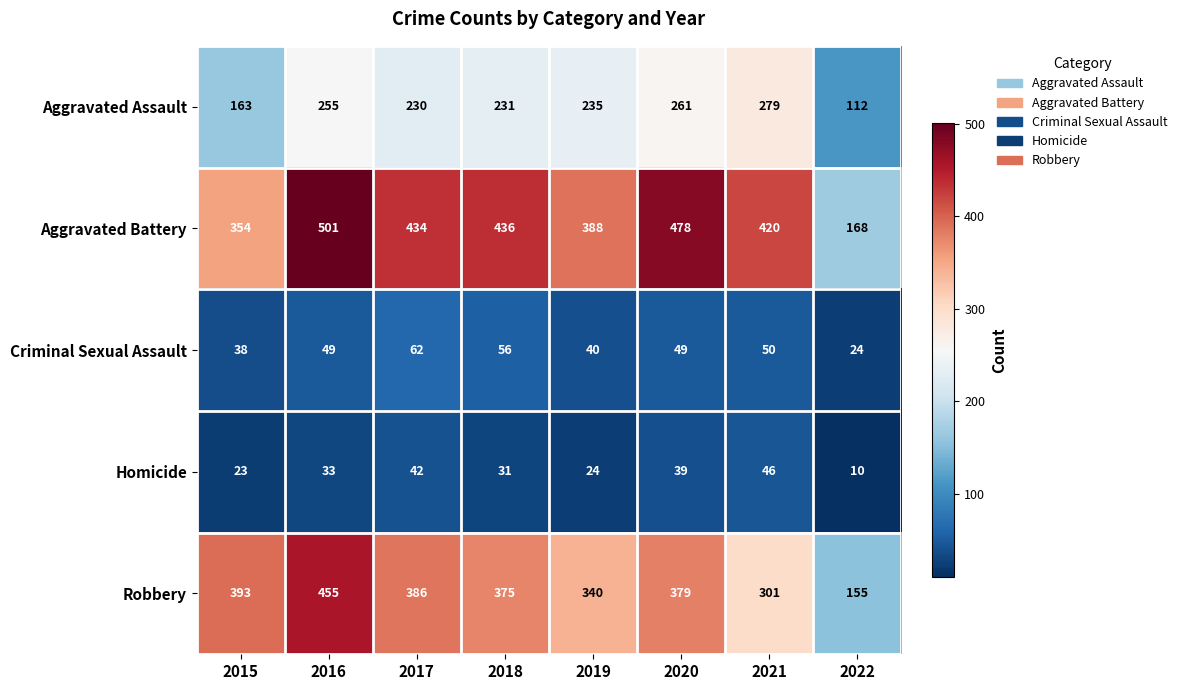

Which category has the lowest value across all series?

2022